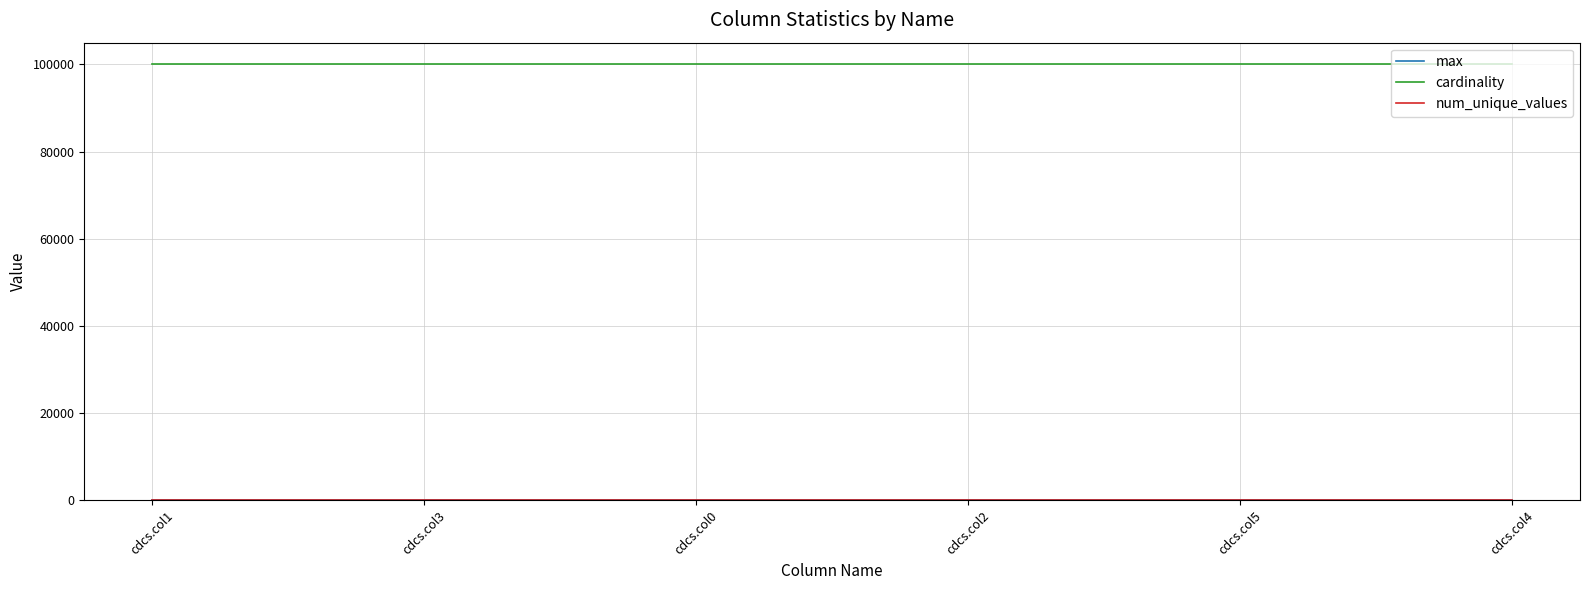

Does the chart have visible grid lines?

Yes